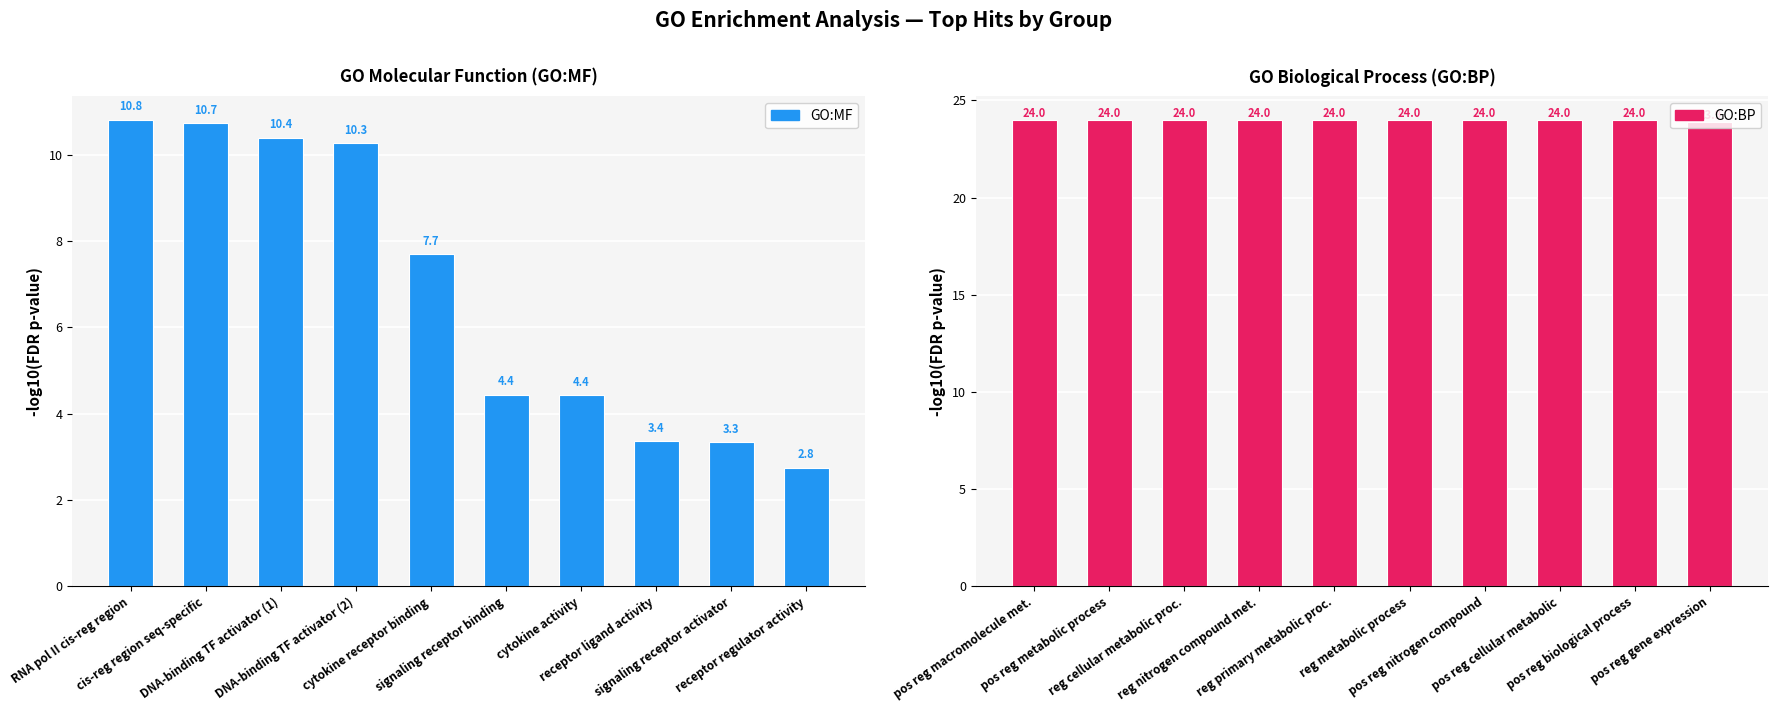

What is the maximum value for GO:BP?

24.0